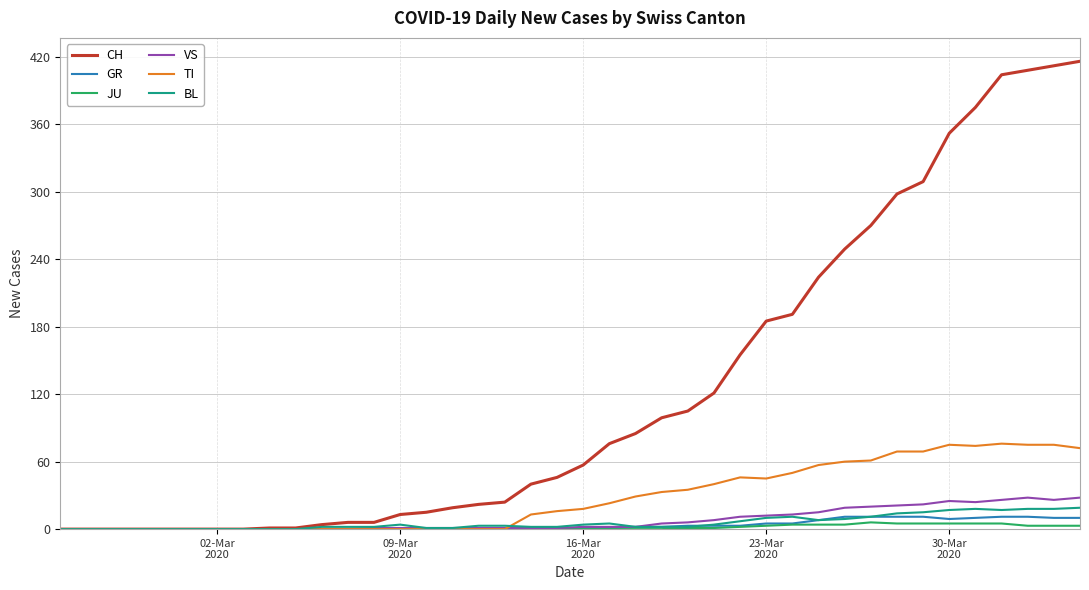

Which series has the largest total across all categories?

CH